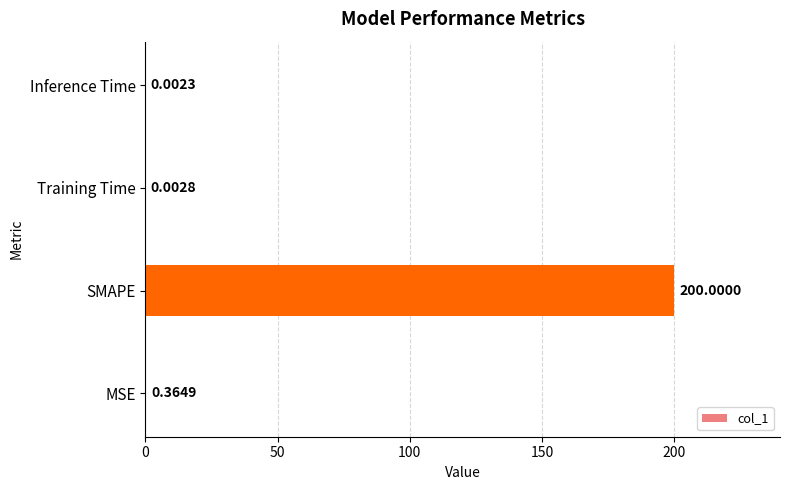

Which category has the highest value across all series?

SMAPE